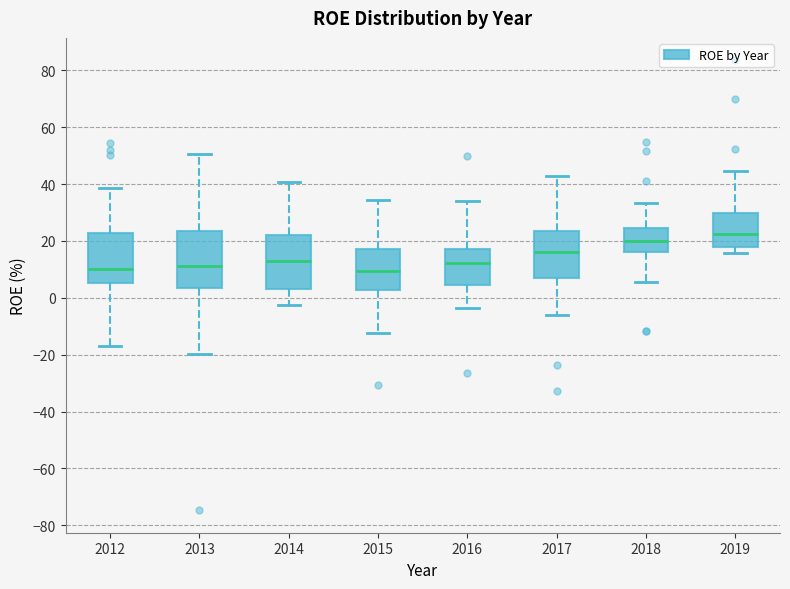

Where is the upper edge of the box at x = 2019 on the y-axis? The values are not printed on the chart, so give them approximately, as read against the axis.

30